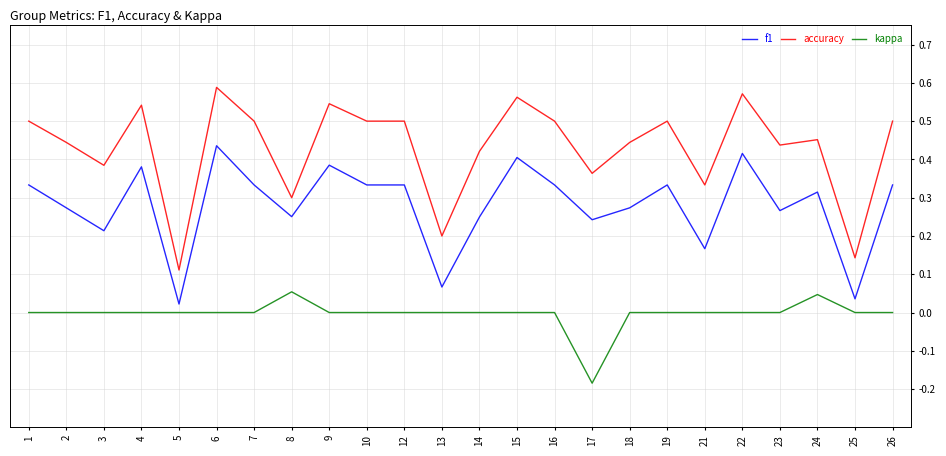

The accuracy series shows 1.0 at 6. True or false?

False